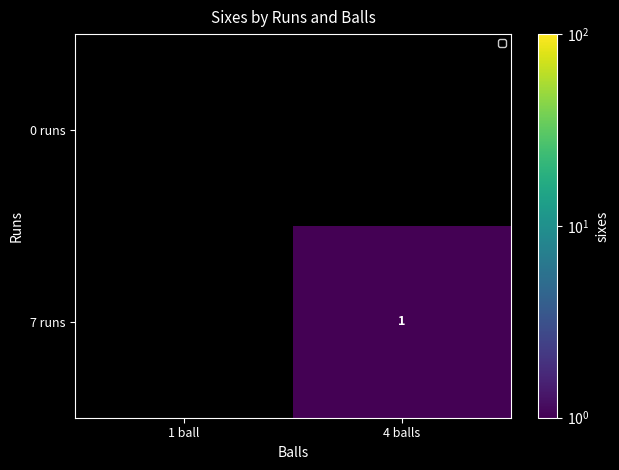

True or false: 7 runs has a value of 2 at 4 balls.

False